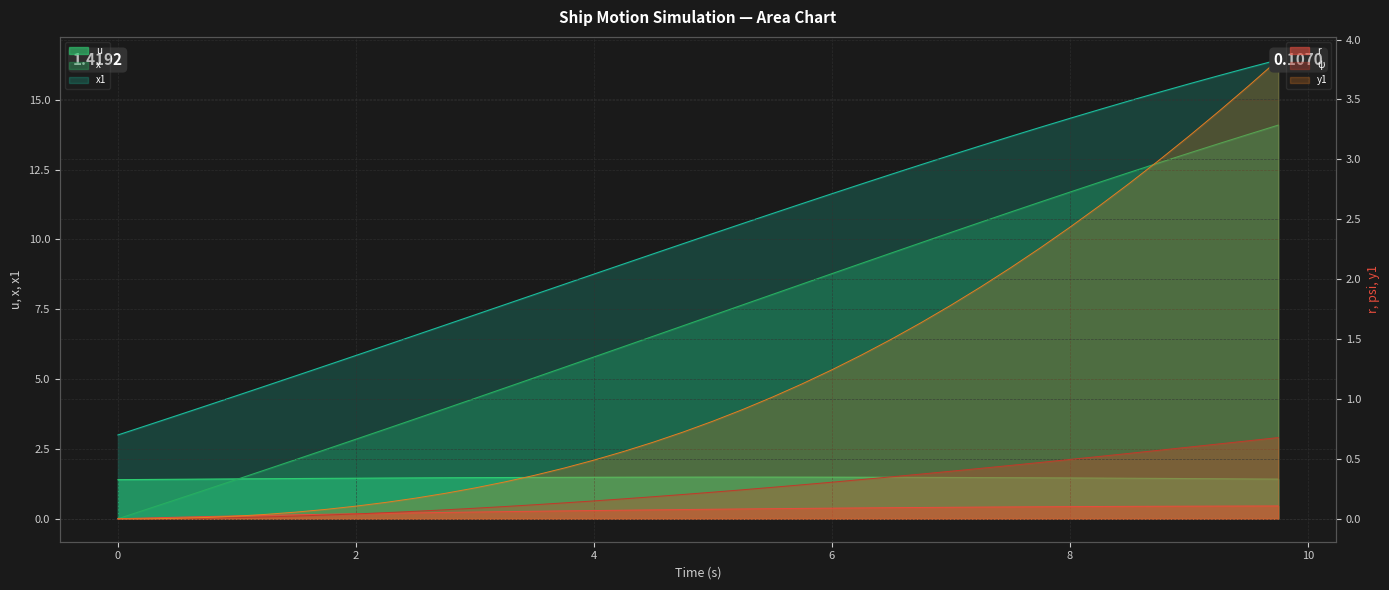

Is it true that x equals 0.3 at 0.25?

True